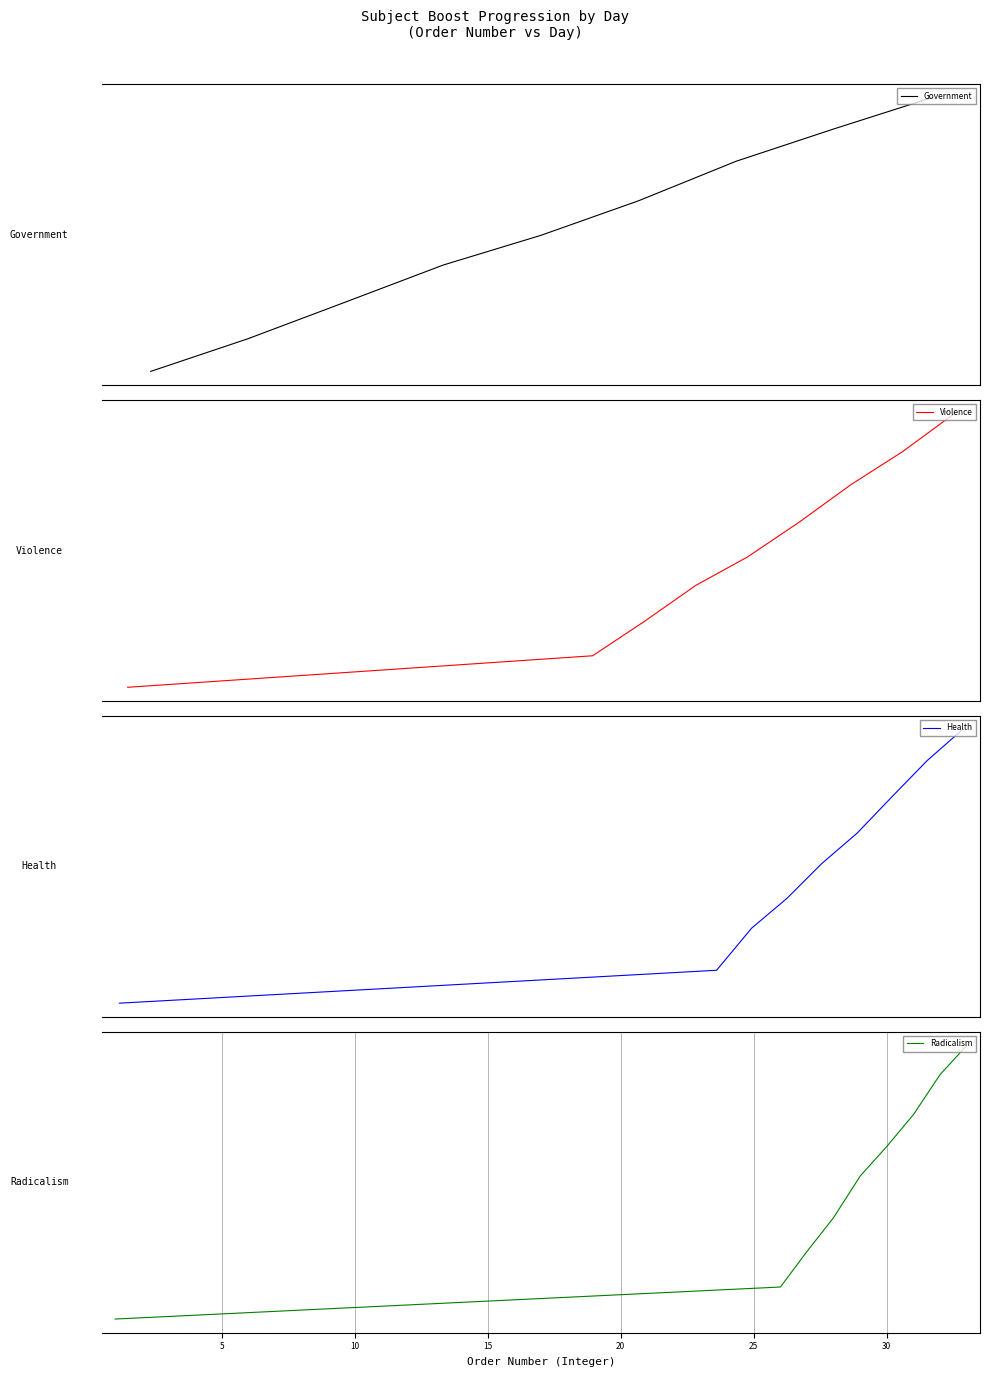

The value of Radicalism at 30 is 3.0. True or false?

False